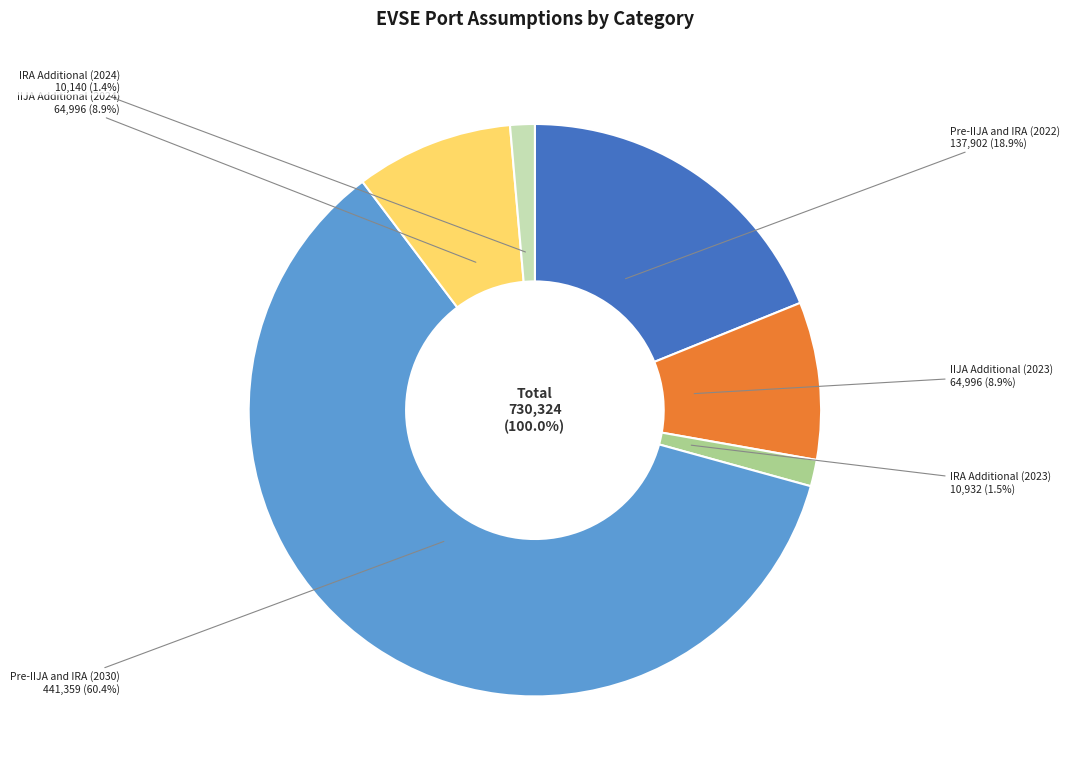

What is the total percentage of IIJA Additional (2024) and IRA Additional (2024)?

10.3%